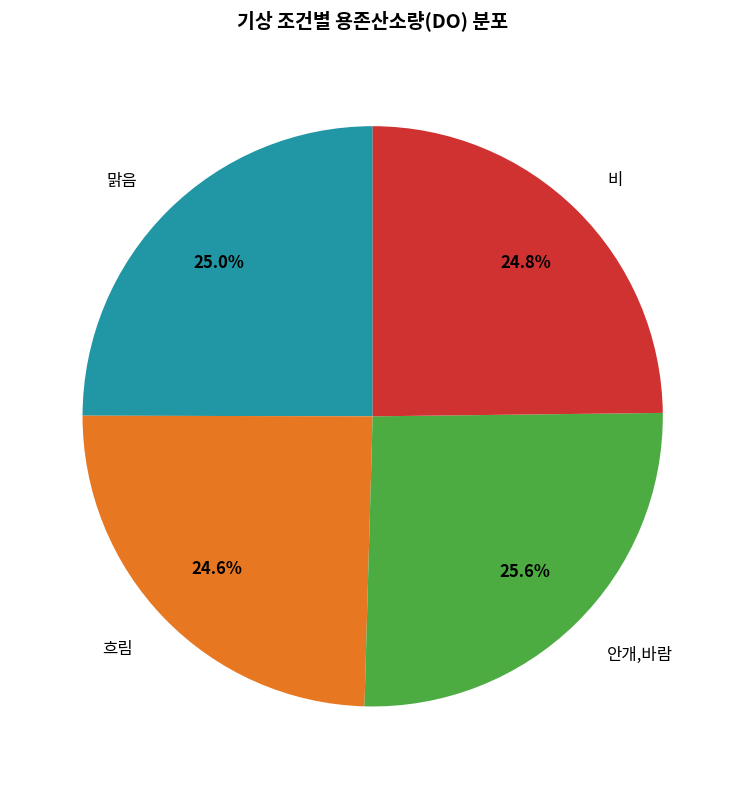

How much of the chart is everything except 맑음?

75.0%